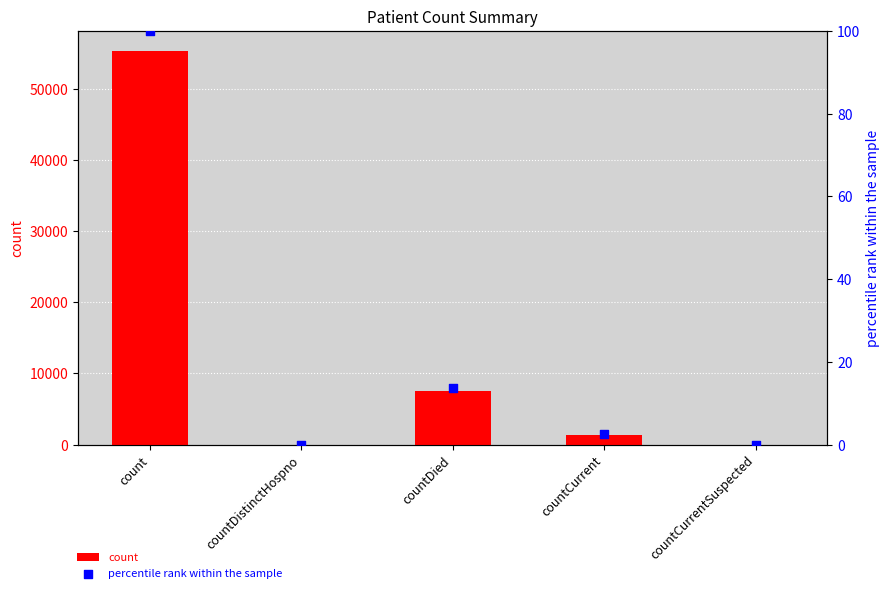

Is the value of count at count greater than the value of percentile rank within the sample at countCurrentSuspected?

Yes